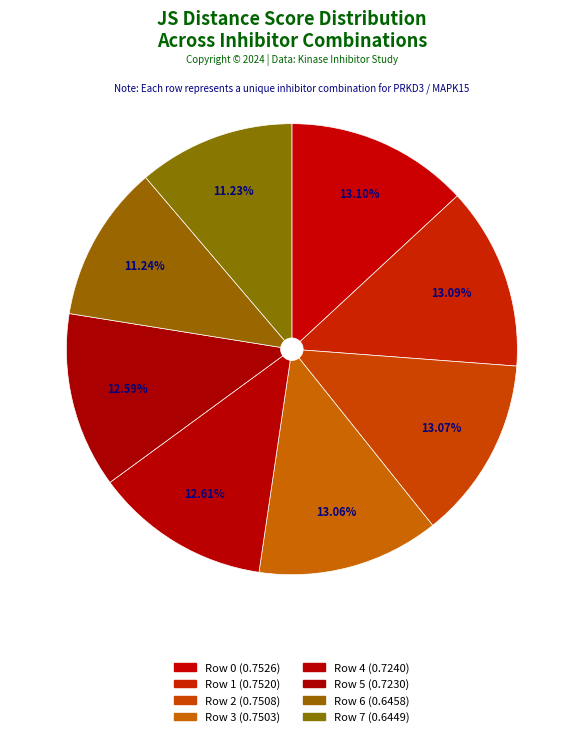

How many slices are in this pie chart?

8